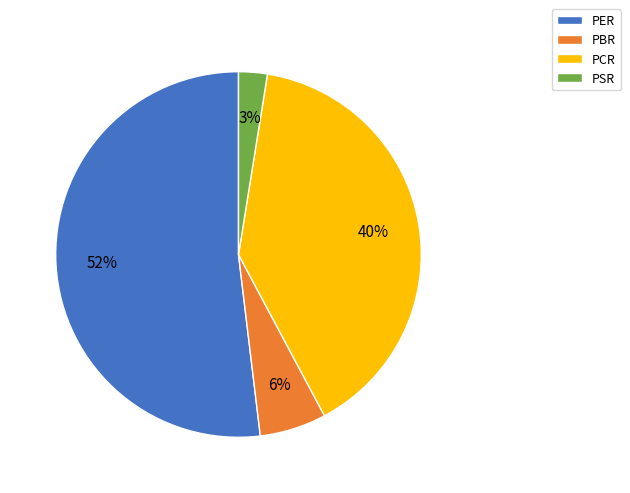

Combined, do PSR and PCR account for over 50%?

No